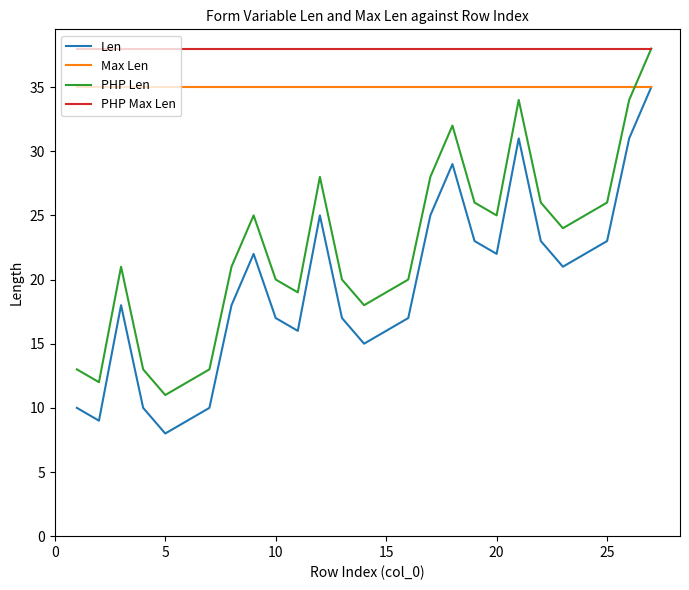

True or false: PHP Len and Len cross at least once.

False